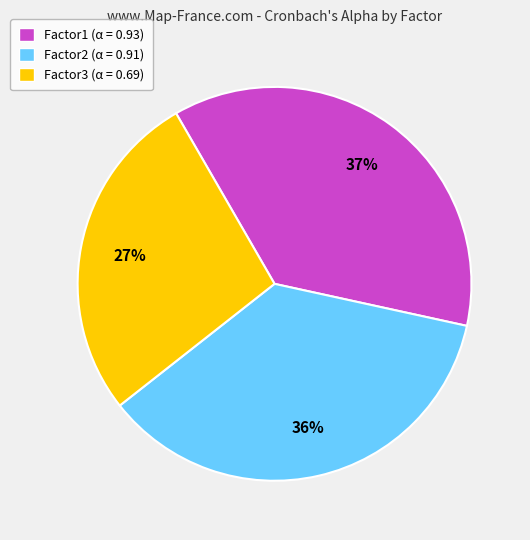

Rank the categories by value from highest to lowest.

Factor1 (α = 0.93), Factor2 (α = 0.91), Factor3 (α = 0.69)